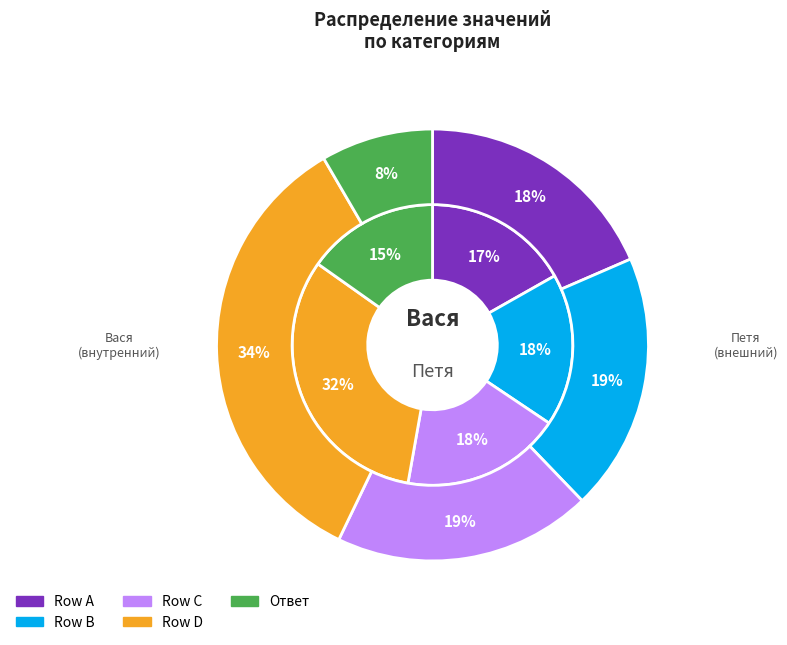

Do 41 and Ответ together represent more than half of the pie?

No